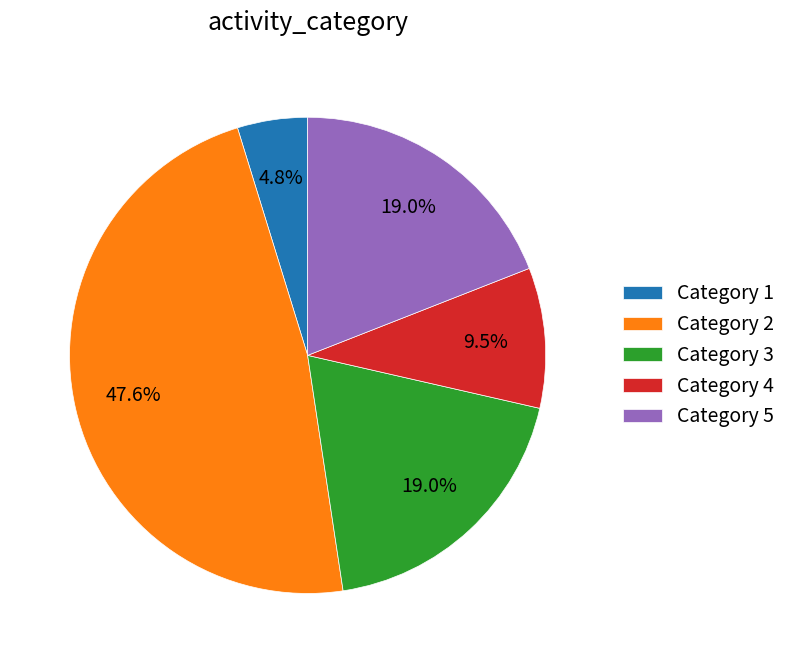

How many slices are in this pie chart?

5